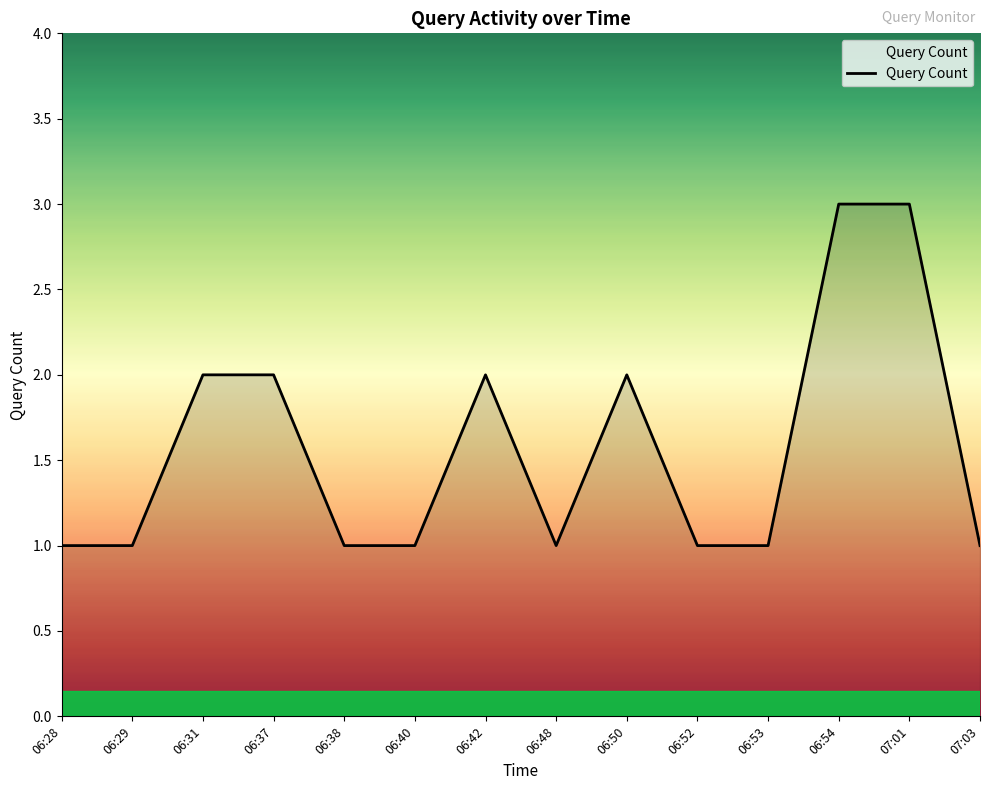

Between 06:52 and 06:31, which is larger?

06:31